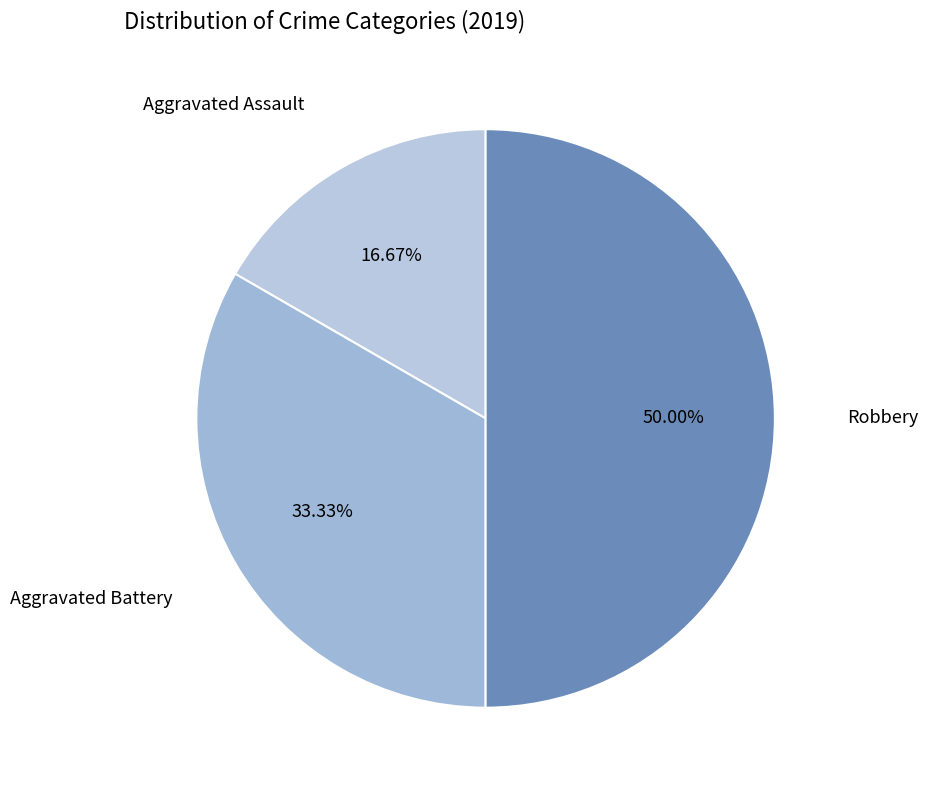

Count the number of slices in the pie.

3